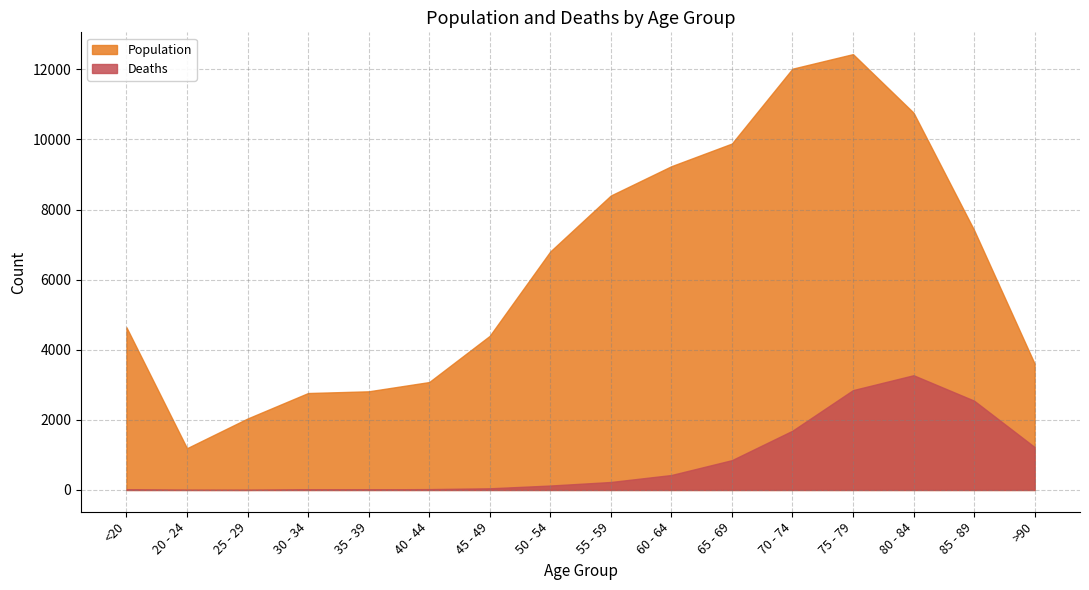

Is it true that Deaths equals 29 at 35 - 39?

False